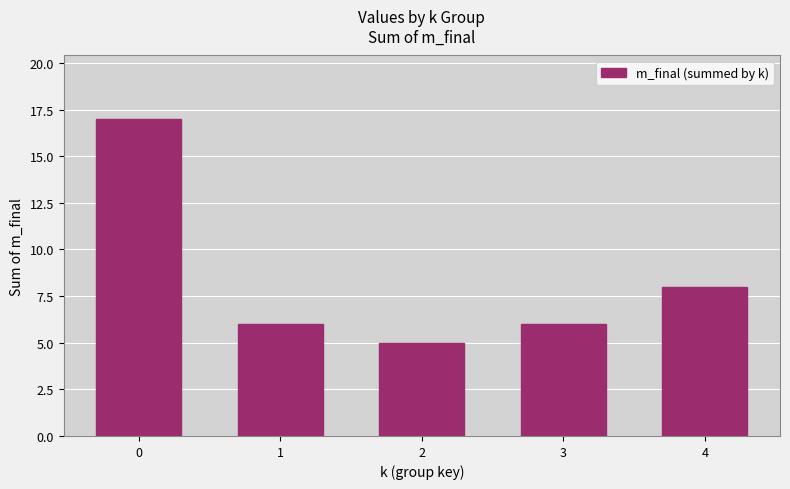

What is the value of the 1st bar from the left?

17